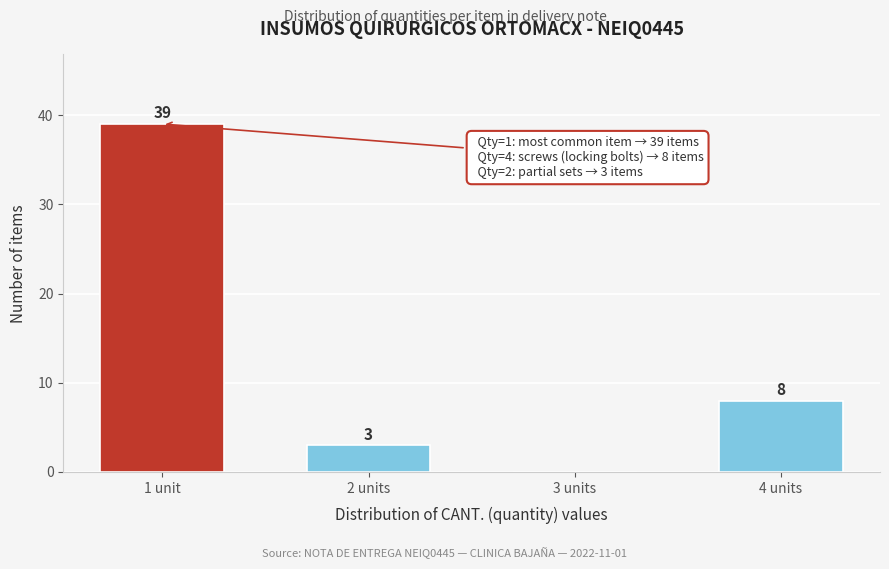

Reading right to left, extract all data points from this chart.

4 units=8	3 units=0	2 units=3	1 unit=39